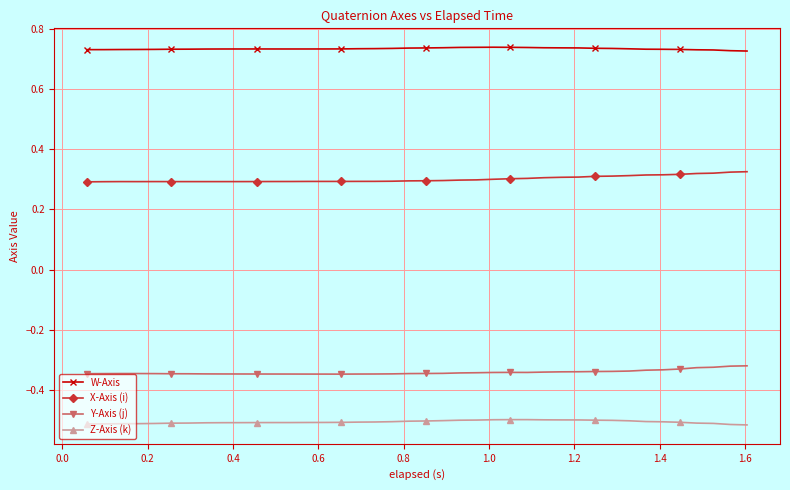

What is the sum of all Y-Axis (j) values?

-13.6